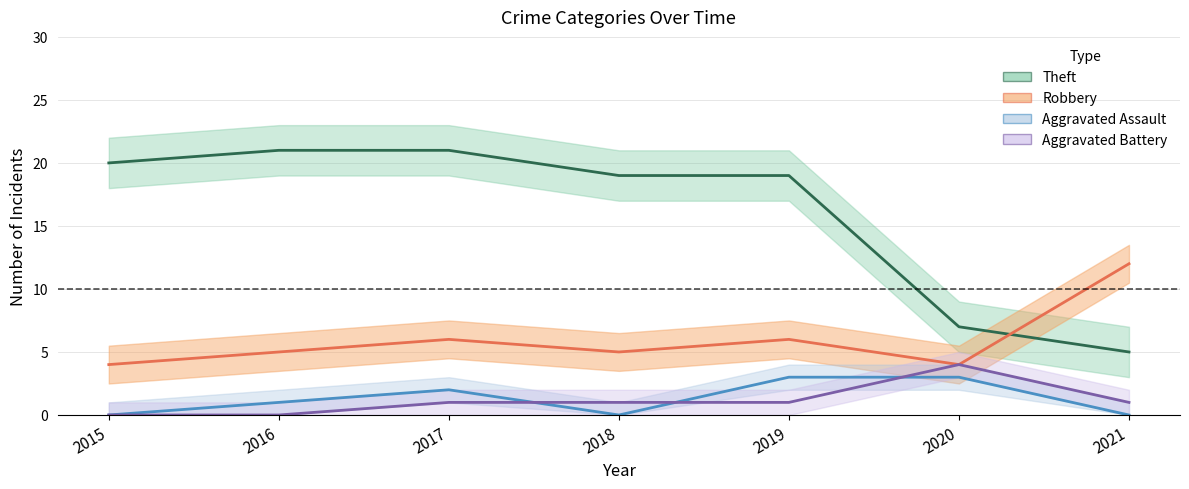

Is it true that Aggravated Assault equals 4 at 2019?

False